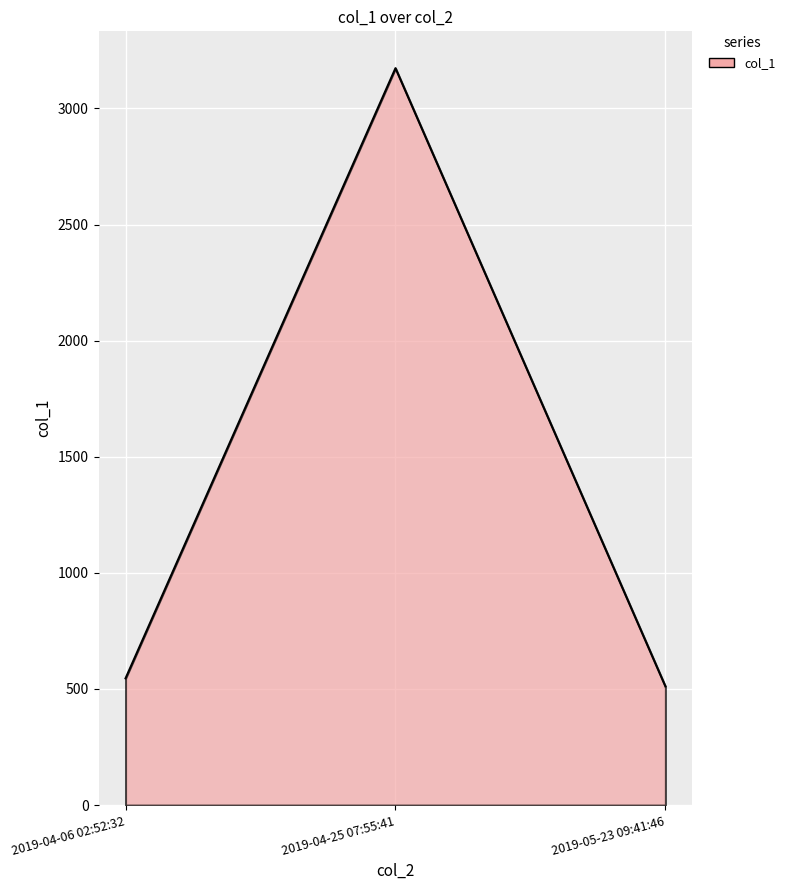

Count the number of data series in this chart.

1